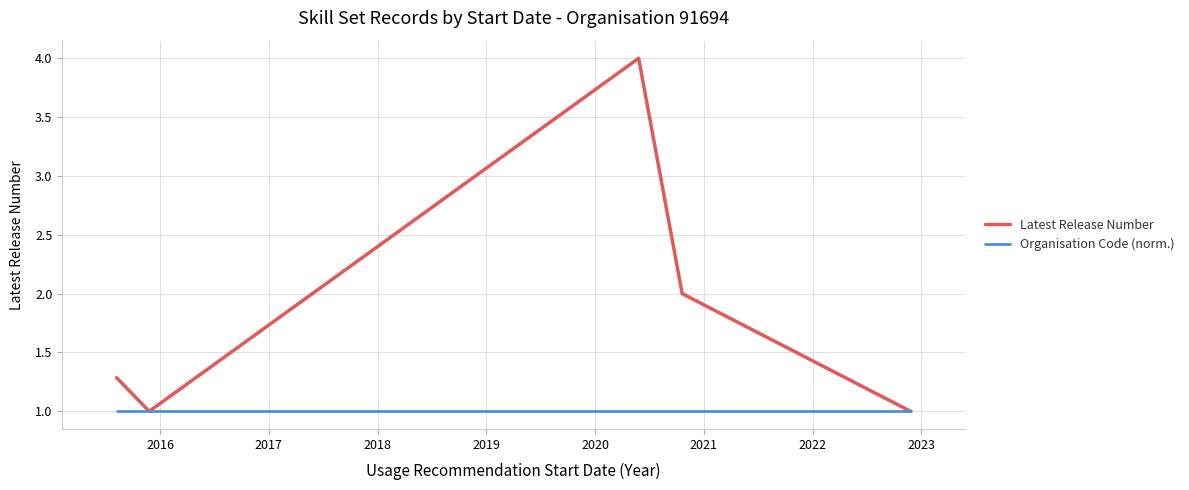

Which series has the largest total across all categories?

Latest Release Number